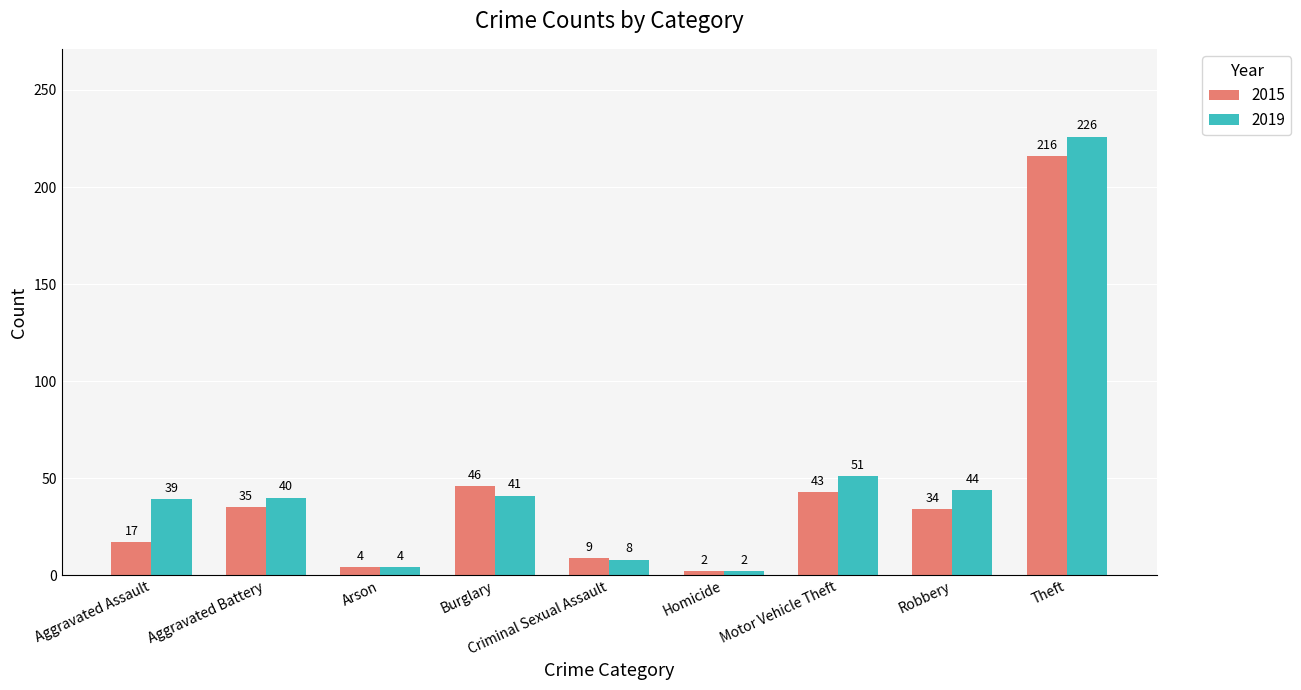

Which series has the widest spread of values?

2019